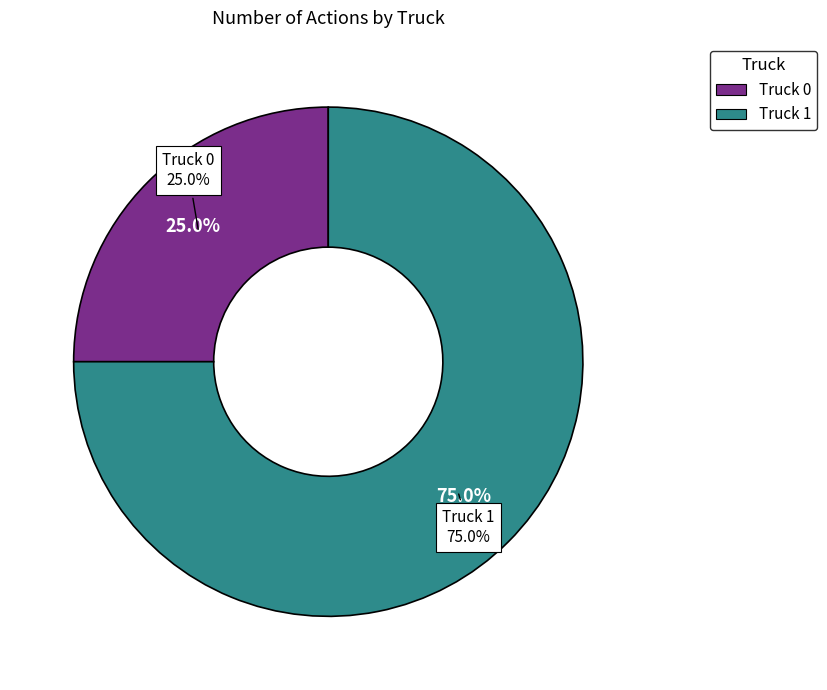

To the nearest percent, what percentage of the pie is Truck 0?

25%